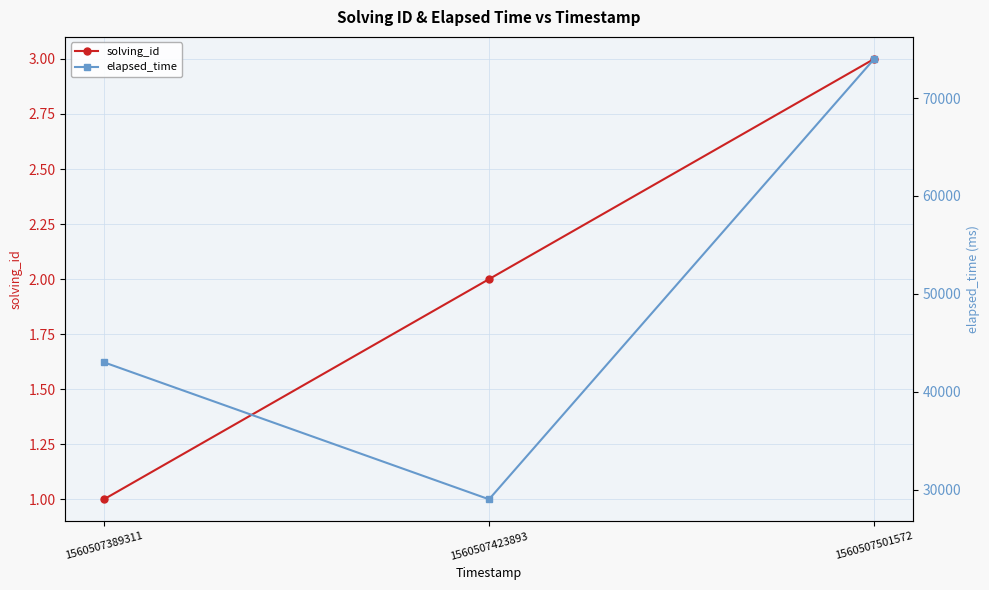

How many series are shown in this chart?

2